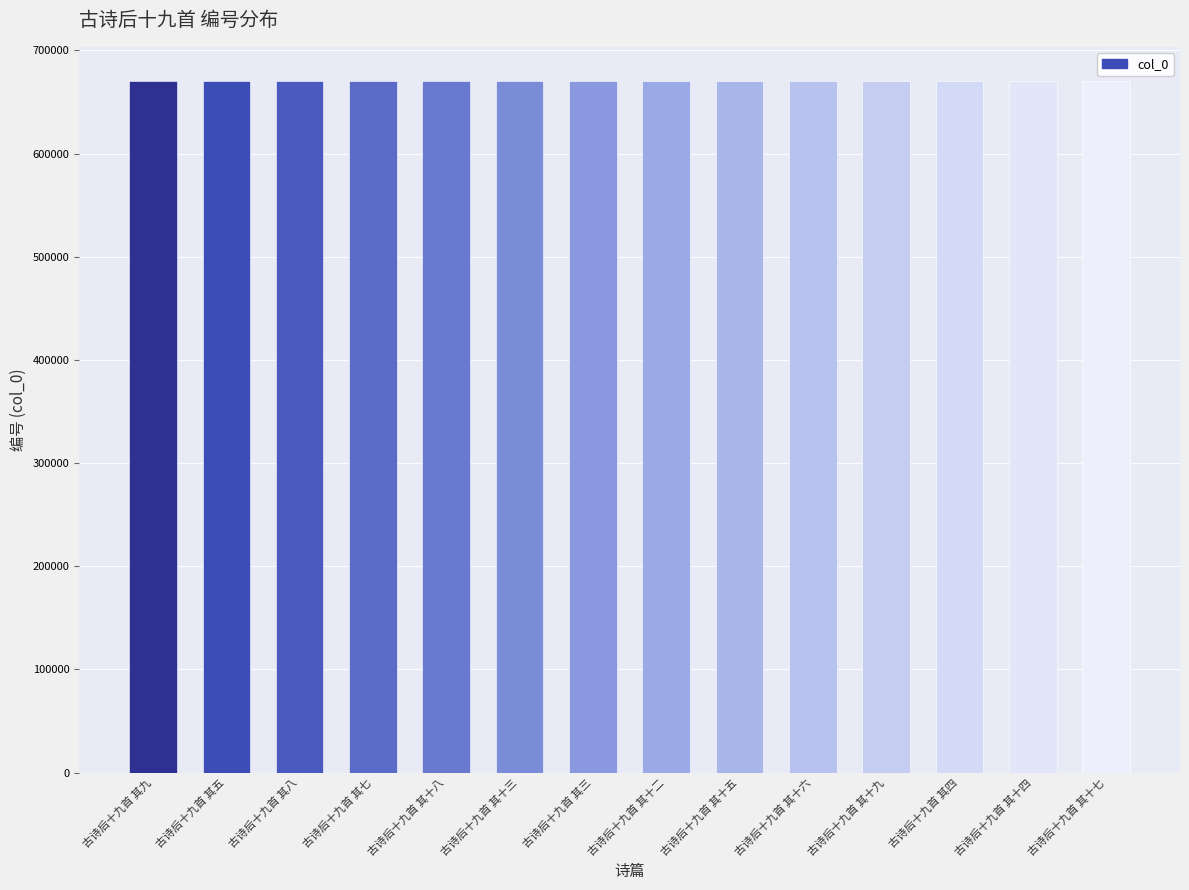

What is the value of the 6th bar from the left?

670012